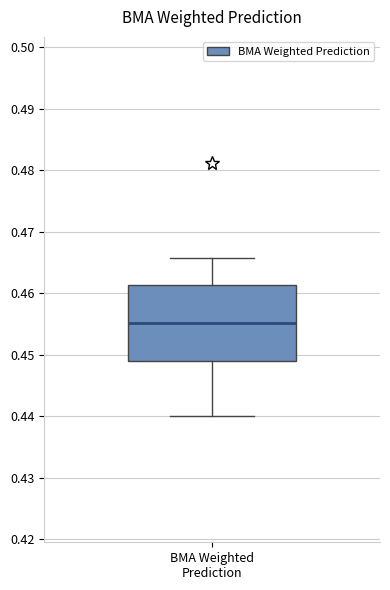

Read this box plot against the y-axis: the position of the median line, the range covered by the box, and the ends of both whiskers. The values are not printed on the chart, so give them approximately, as read against the axis.

median 0.455, box 0.449 to 0.461, whiskers 0.440 to 0.466